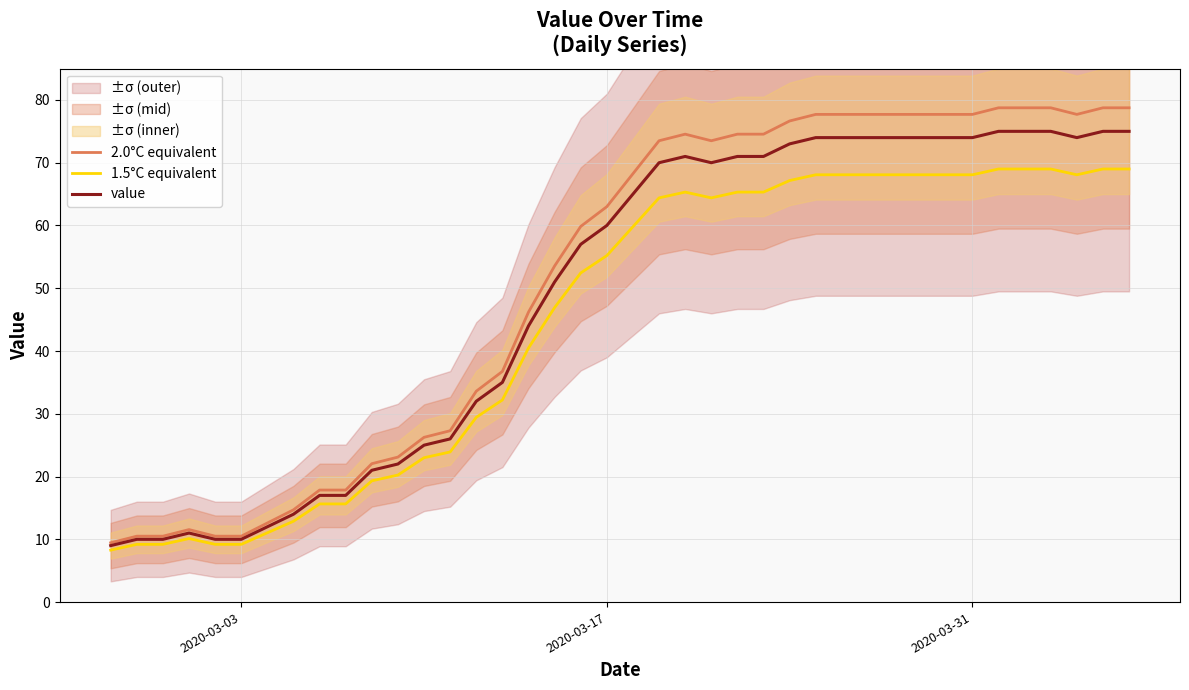

What is the greatest value displayed?

78.8